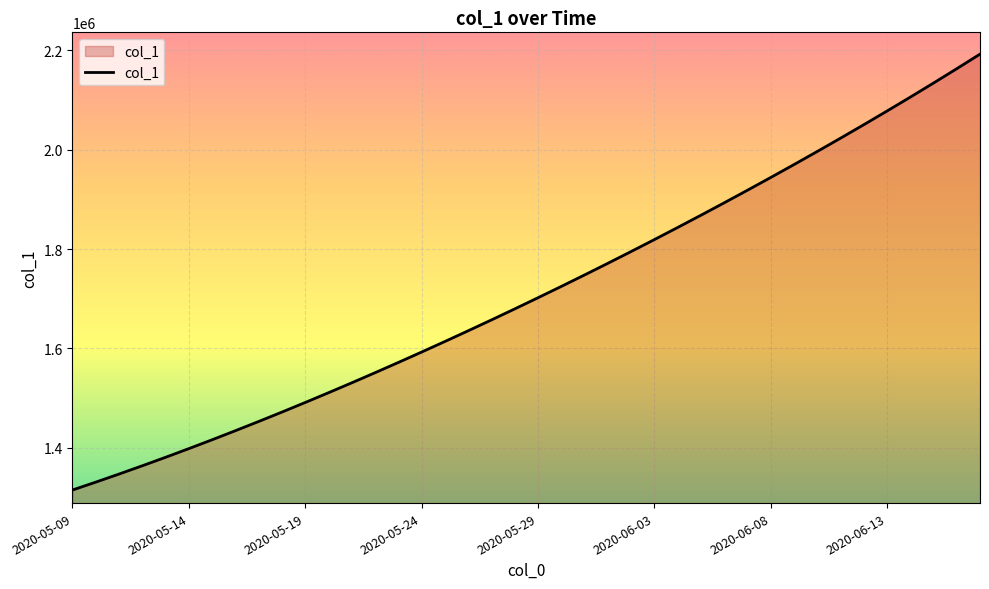

True or false: there are more than 2 points higher than both neighbors.

False